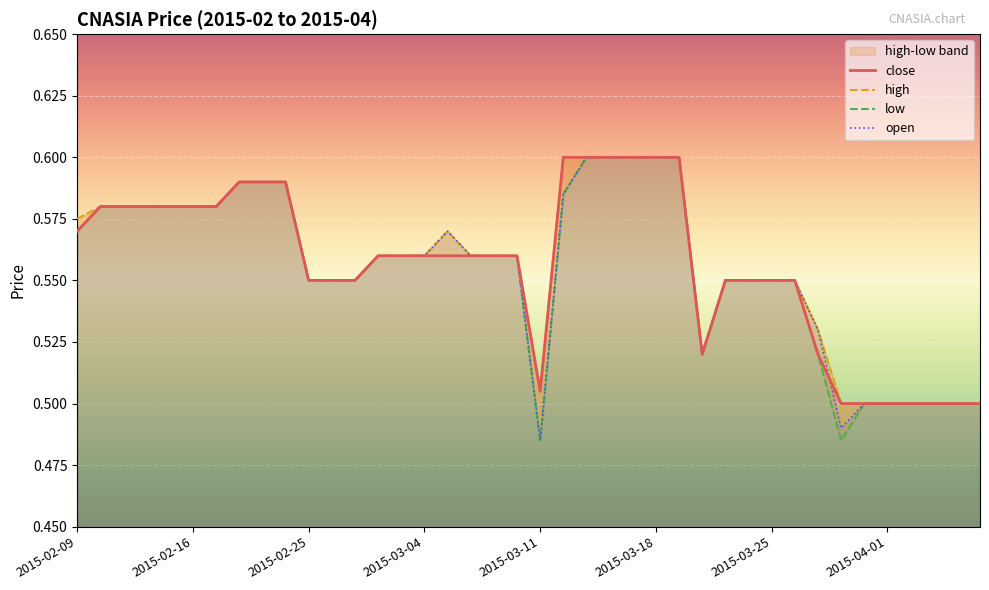

At which category is the sum across all series the highest?

22